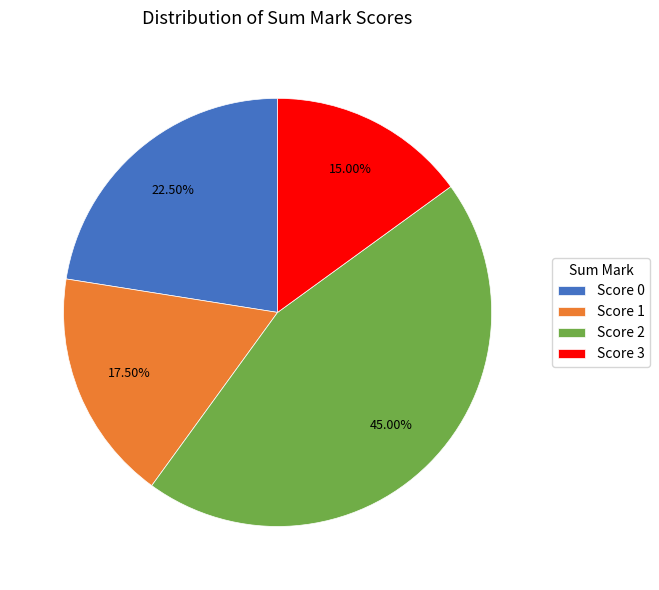

Is there any slice that represents more than half of the pie?

No